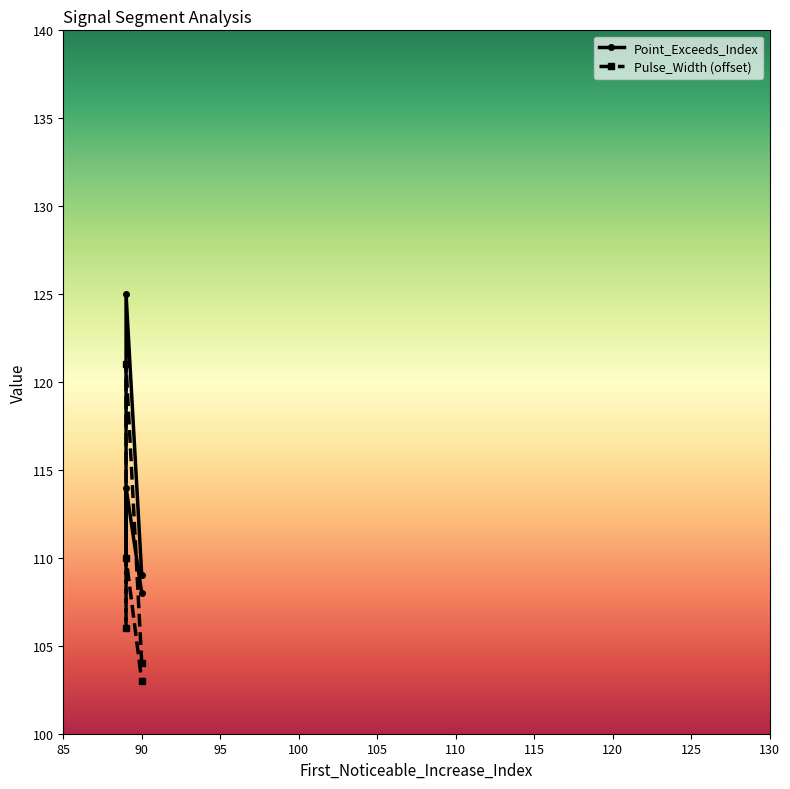

What is the value of the Point_Exceeds_Index point at the 1st from the left?

109